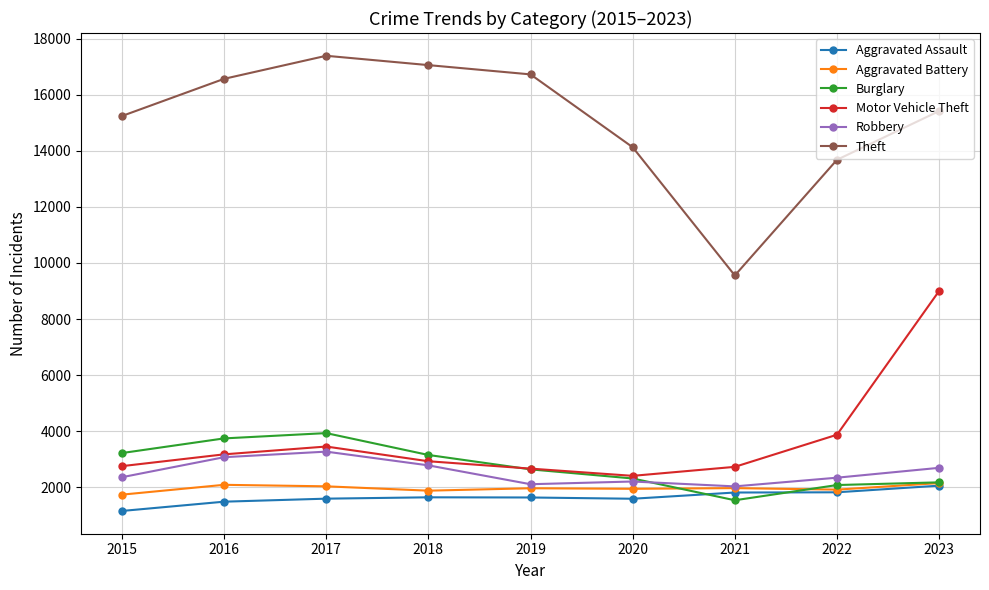

Where is Motor Vehicle Theft nearest to the value 5702?

2022